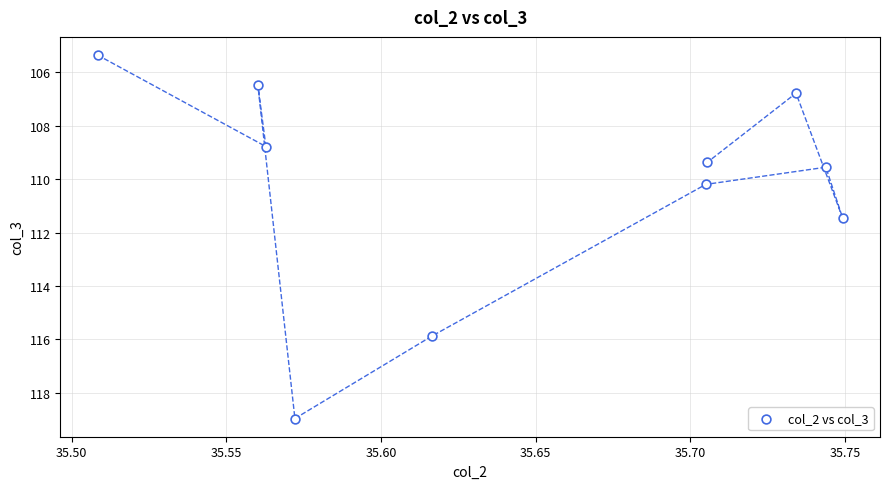

What is the range of Y values (max minus min)?

13.6